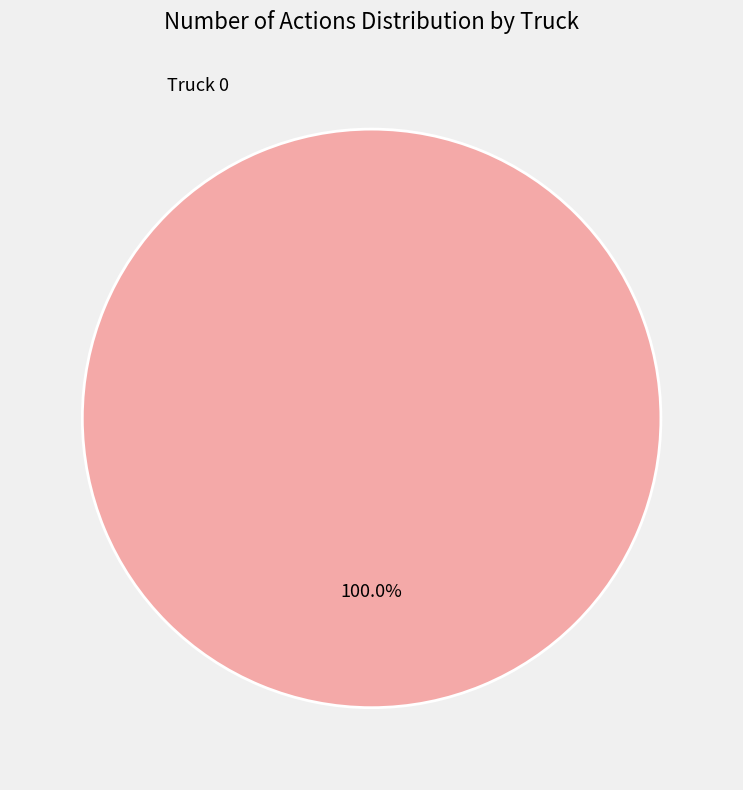

Does any single category account for the majority?

Yes